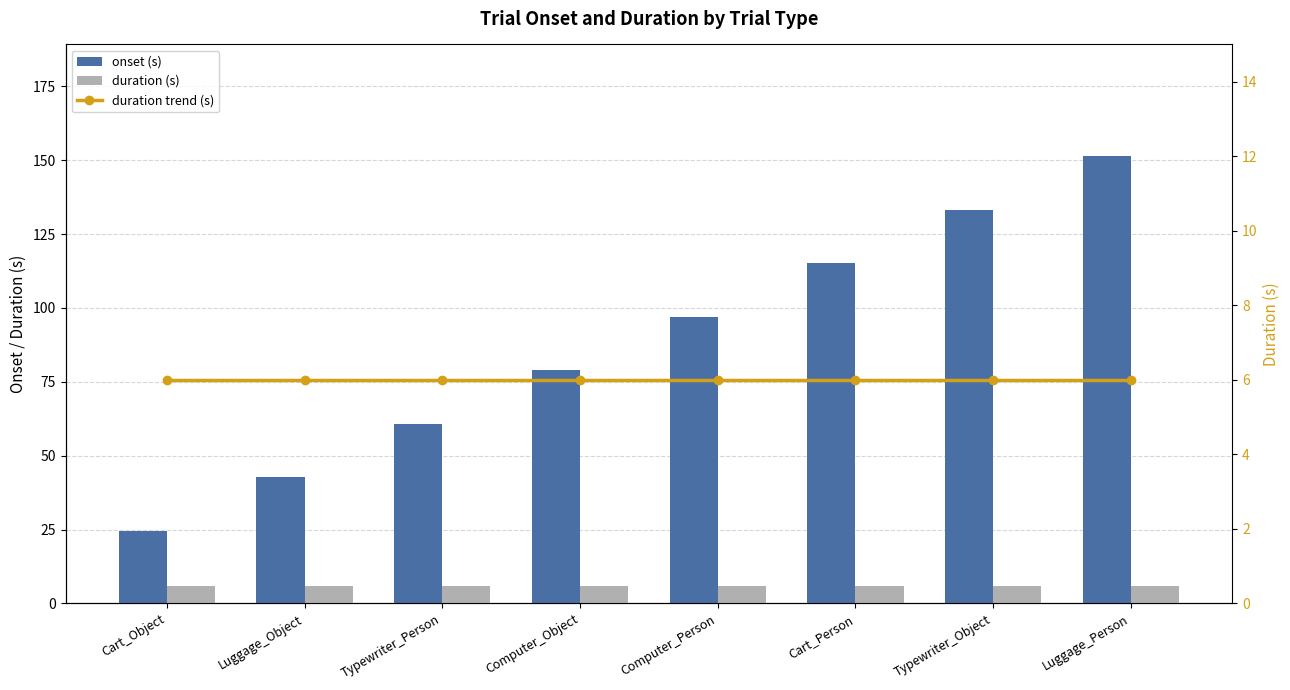

What is the label of the 1st bar from the right?

Luggage_Person